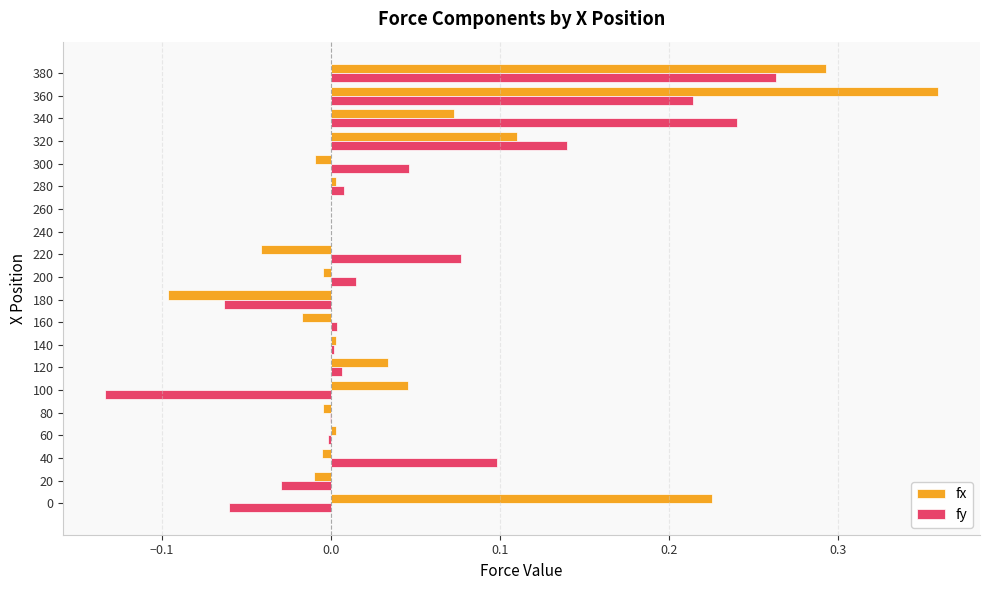

Is the value of fy at 260 greater than the value of fx at 100?

No